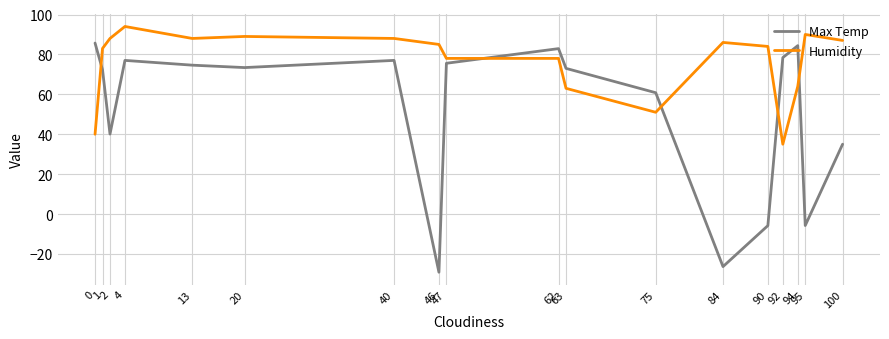

Between which two adjacent categories do Humidity and Max Temp first intersect?

0 and 1